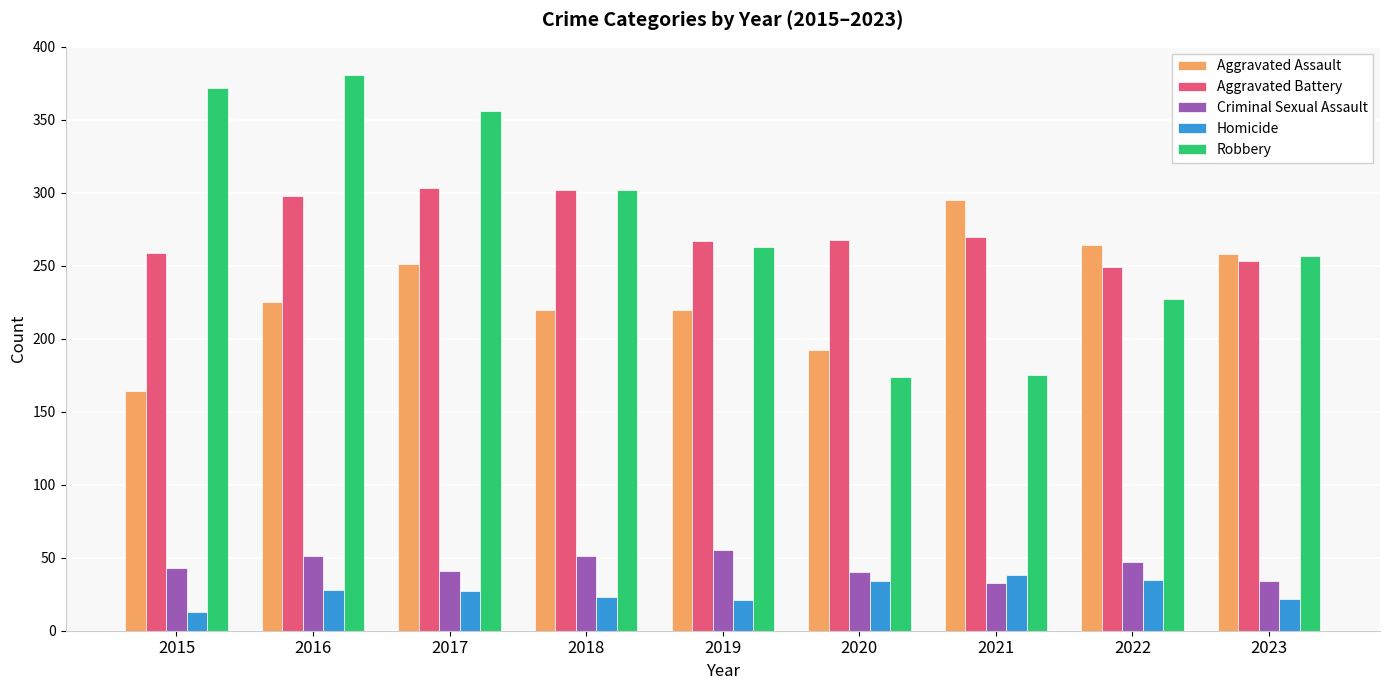

Where is Robbery nearest to the value 277?

2019